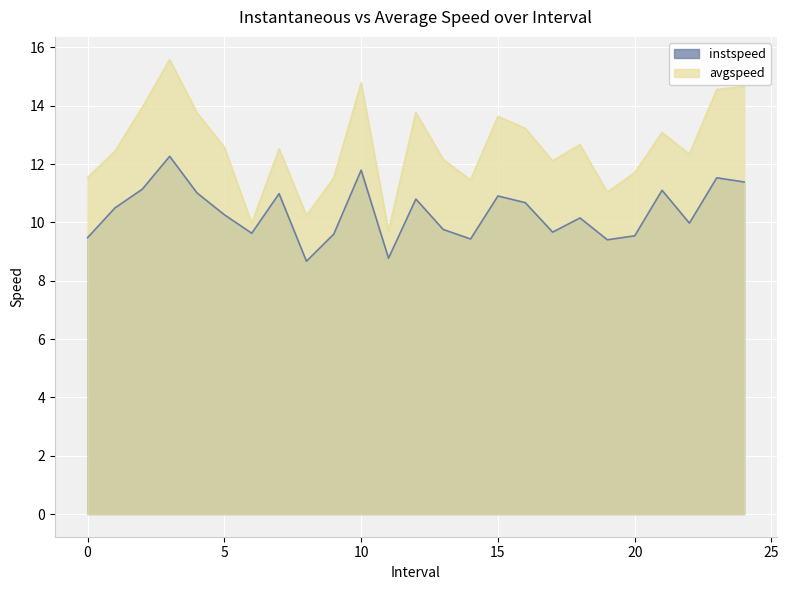

At which label does instspeed reach its peak?

3.0